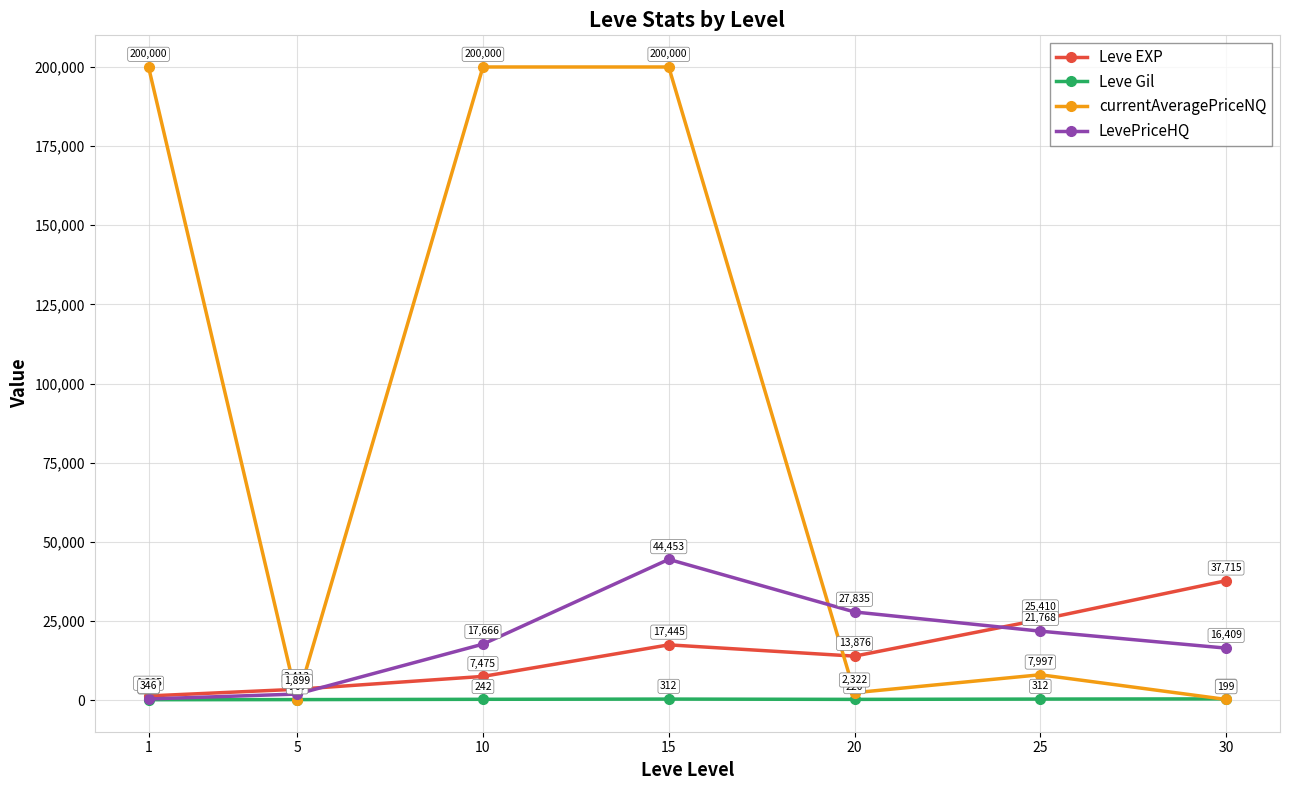

What are all the series names shown in the legend?

Leve EXP, Leve Gil, currentAveragePriceNQ, LevePriceHQ